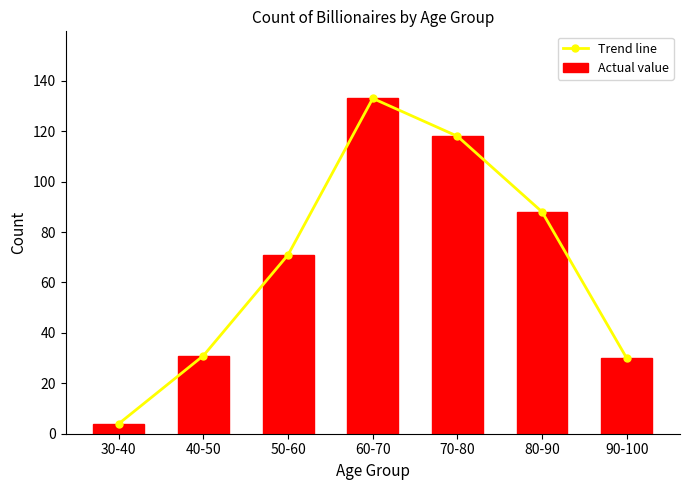

Reading left to right, extract all data points from this chart.

Trend line: 4	31	71	133	118	88	30
Actual value: 4	31	71	133	118	88	30